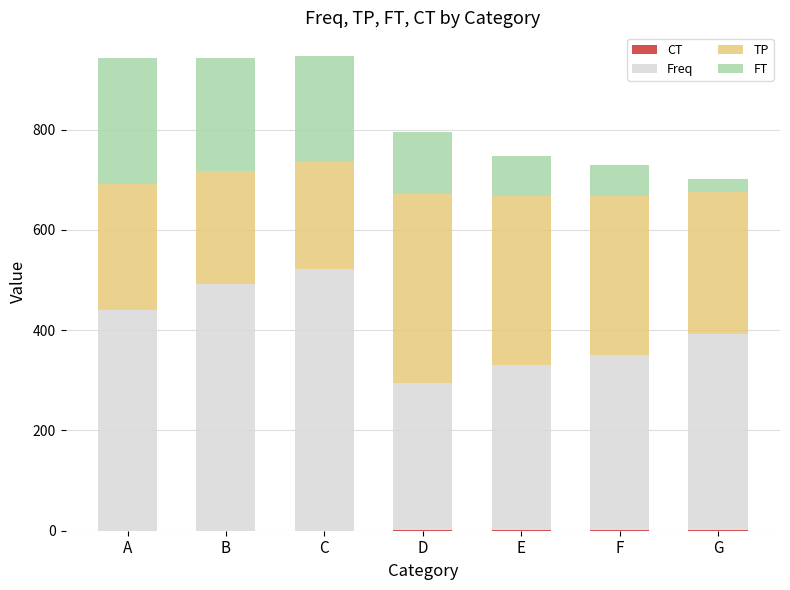

What is the total value across all series at A?

943.8